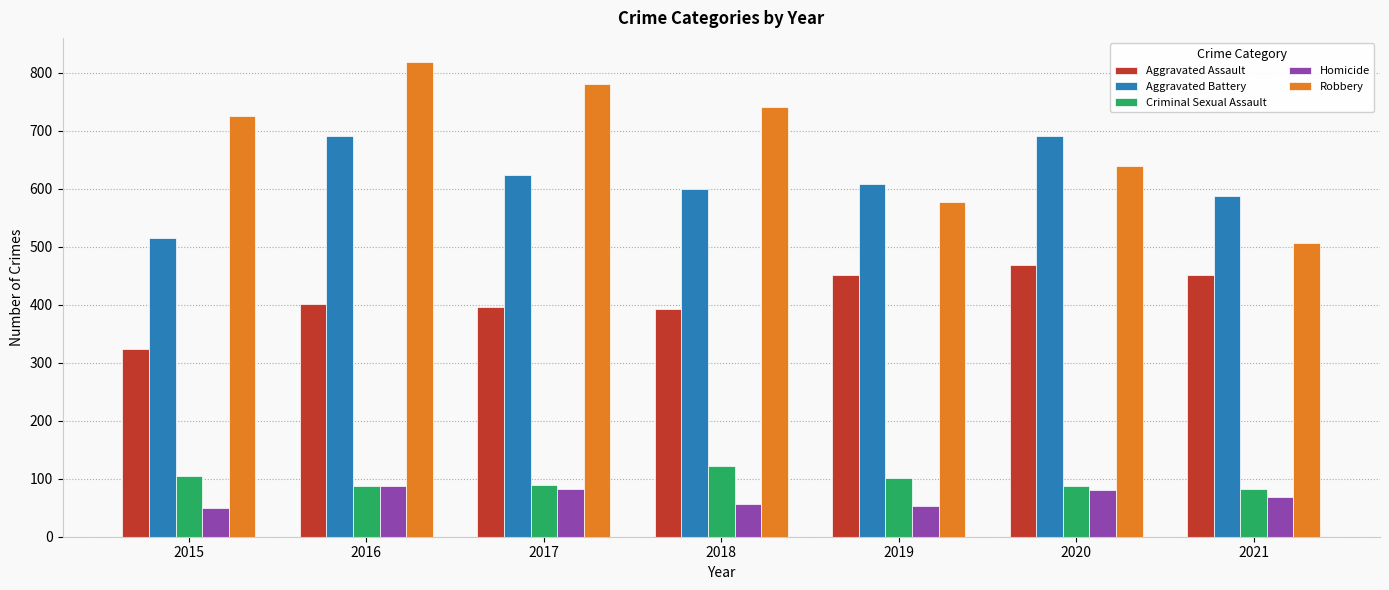

Which series has the largest total across all categories?

Robbery